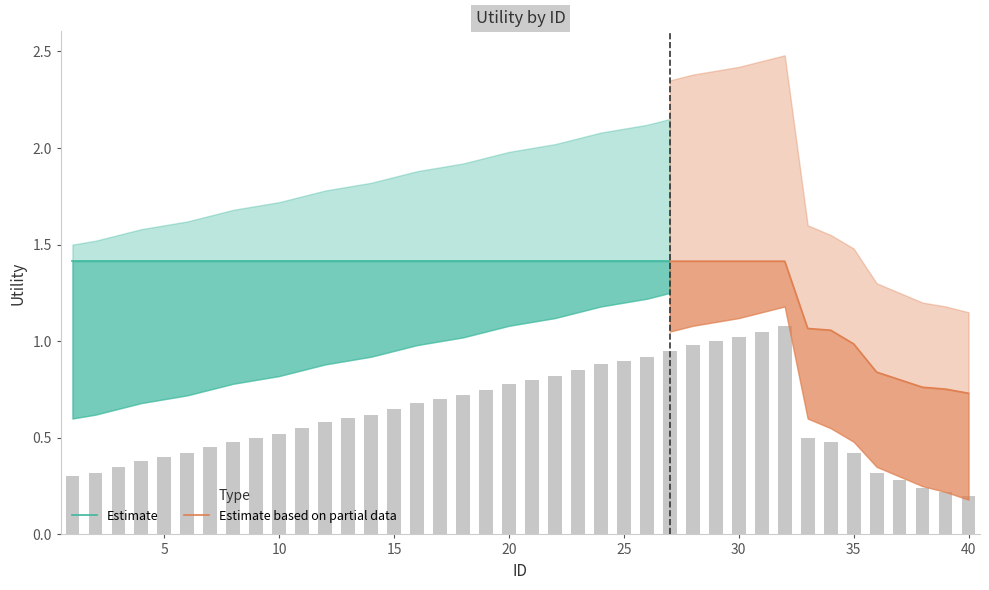

What is the smallest value displayed?

0.2